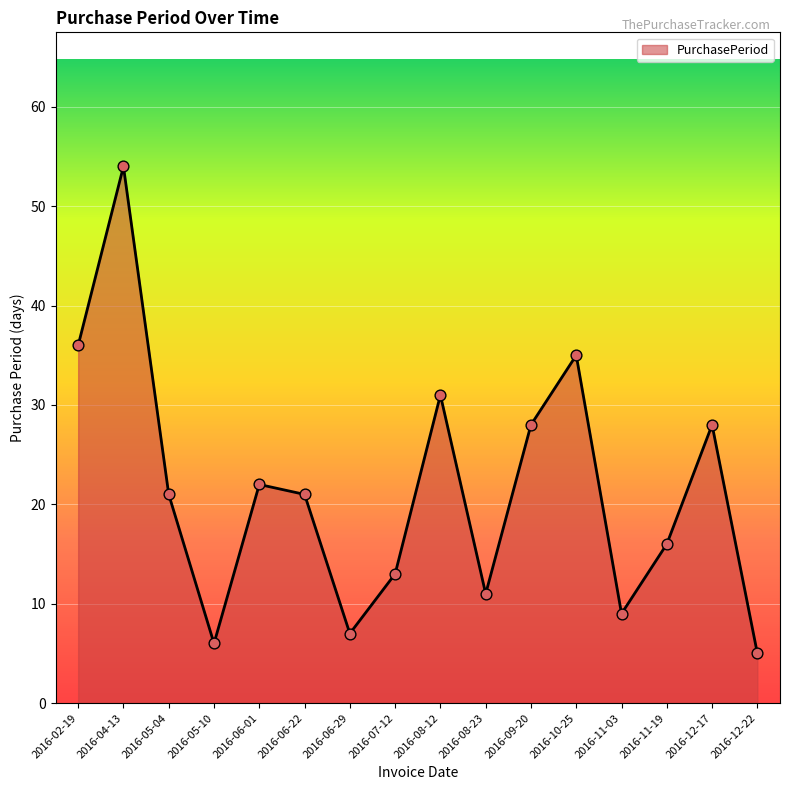

Approximately how many times larger is the value at 2016-04-13 compared to 2016-12-17?

1.9